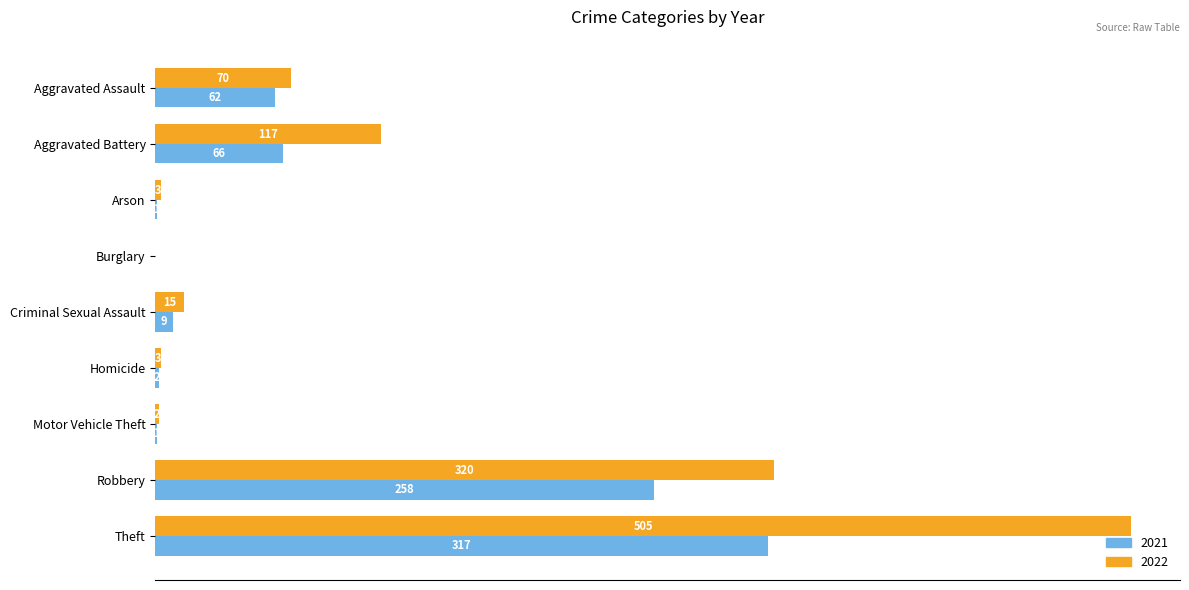

Which label corresponds to the largest value in the chart?

Theft